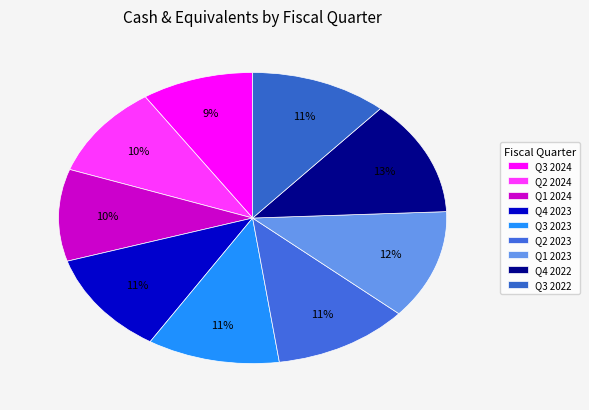

How much of the chart is everything except Q3 2022?

88.6%